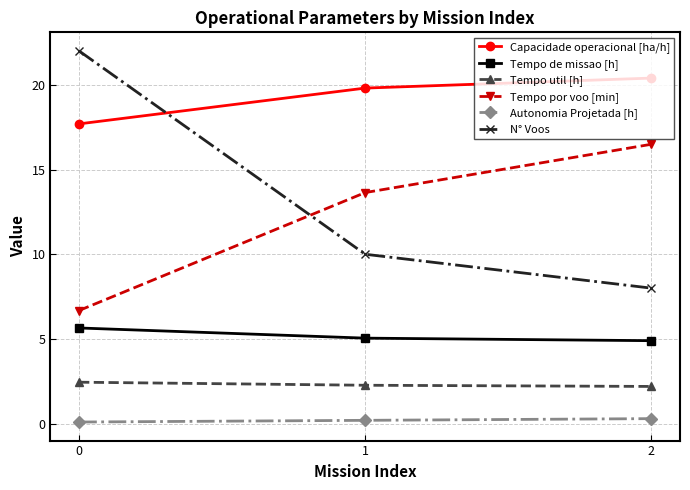

Does the chart have visible grid lines?

Yes